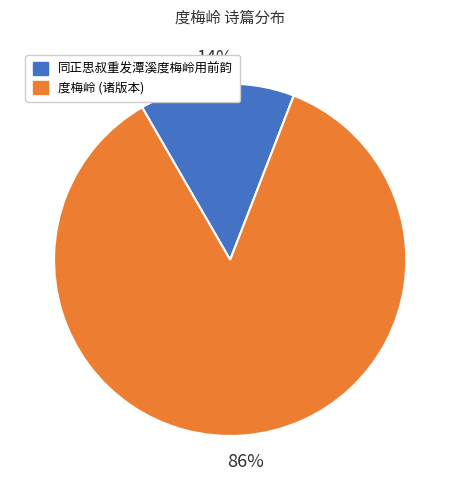

To the nearest percent, what is the difference between the largest and smallest slice percentages?

72%